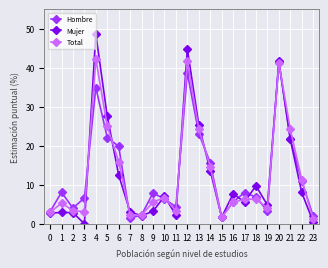

What is the average value of the Hombre series?

12.5